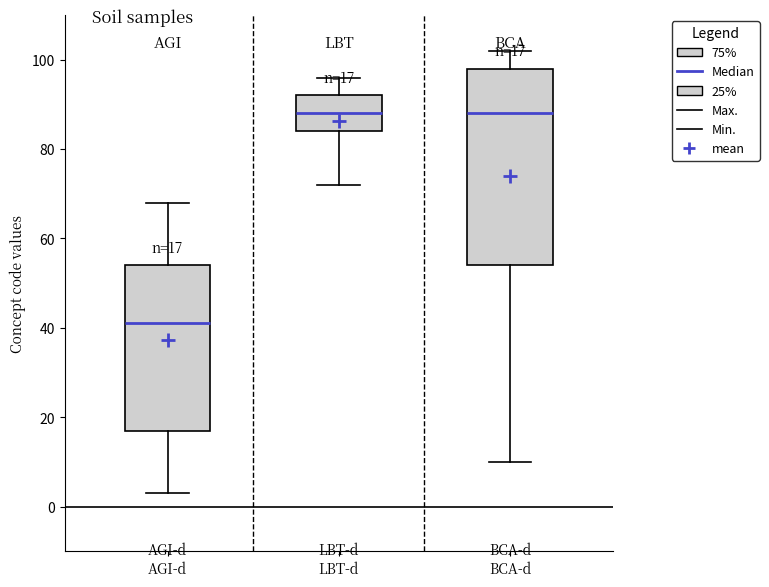

Which box is the tallest, from its lower edge to its upper edge?

BCA-d